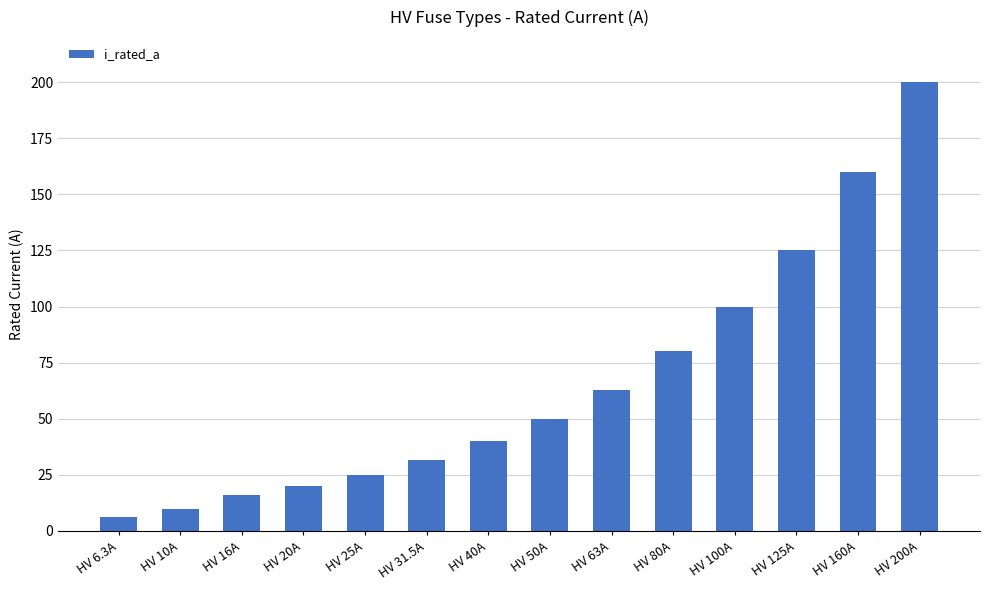

What position from the right is HV 25A?

10